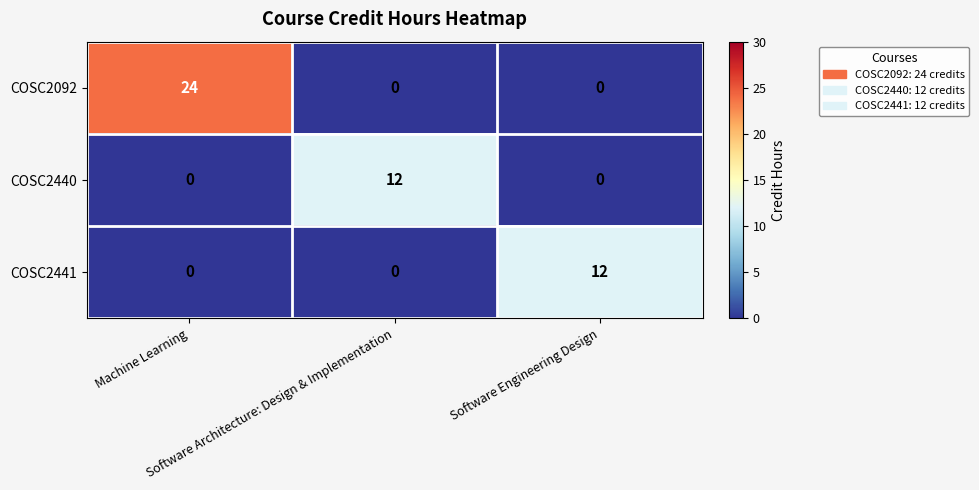

Which series has the largest range (max minus min)?

COSC2092